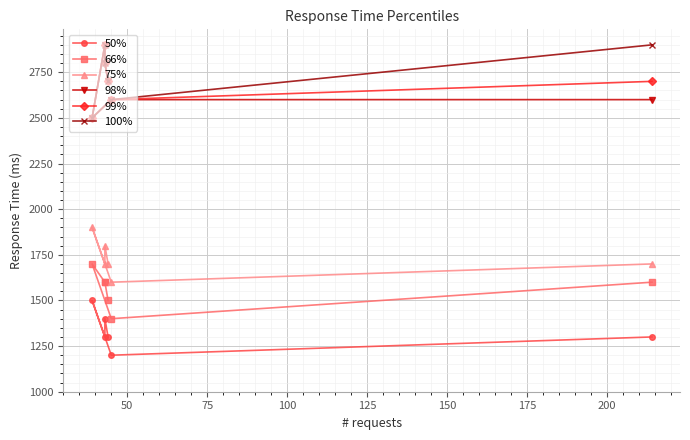

Which series has the largest total across all categories?

100%